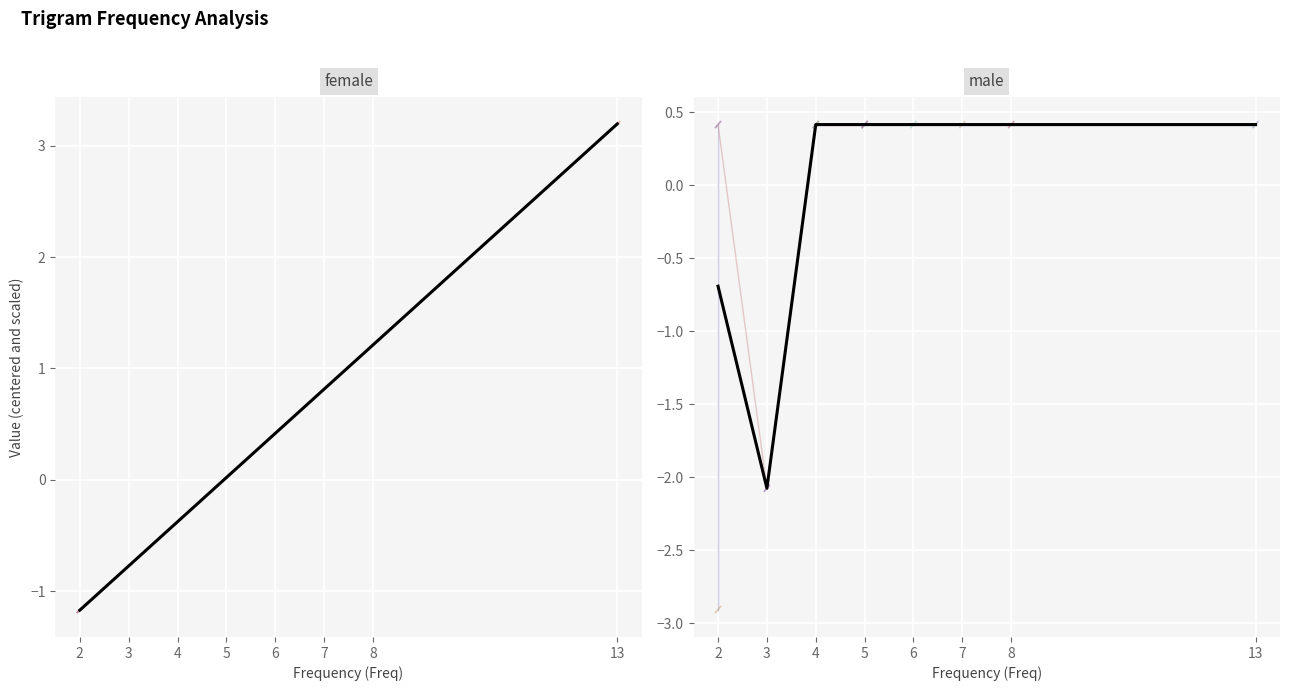

Which has a higher value, 13 or 3?

13